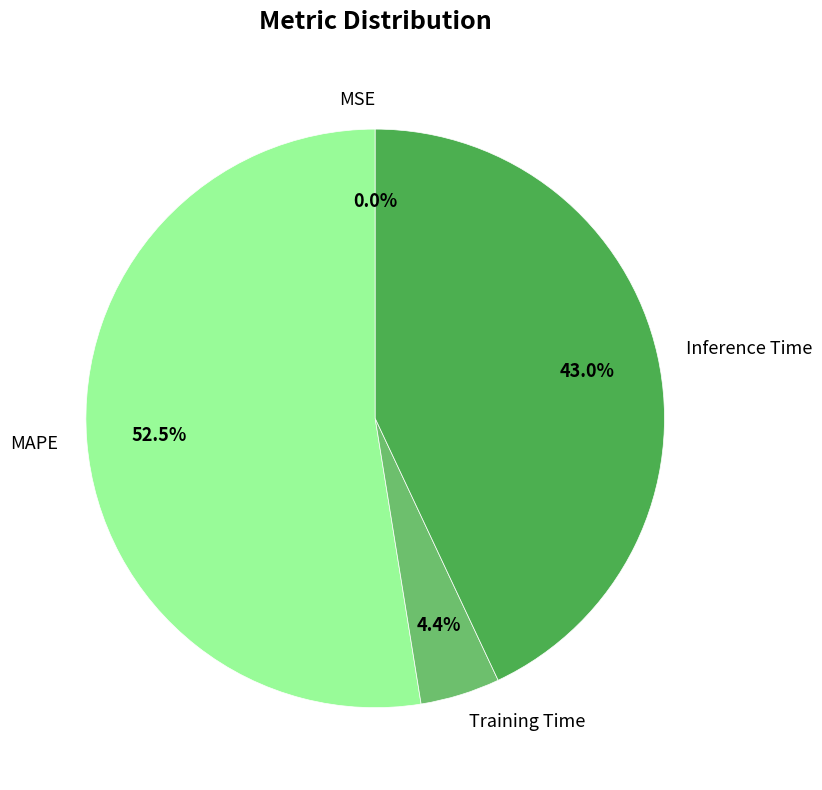

Does any single category account for the majority?

Yes